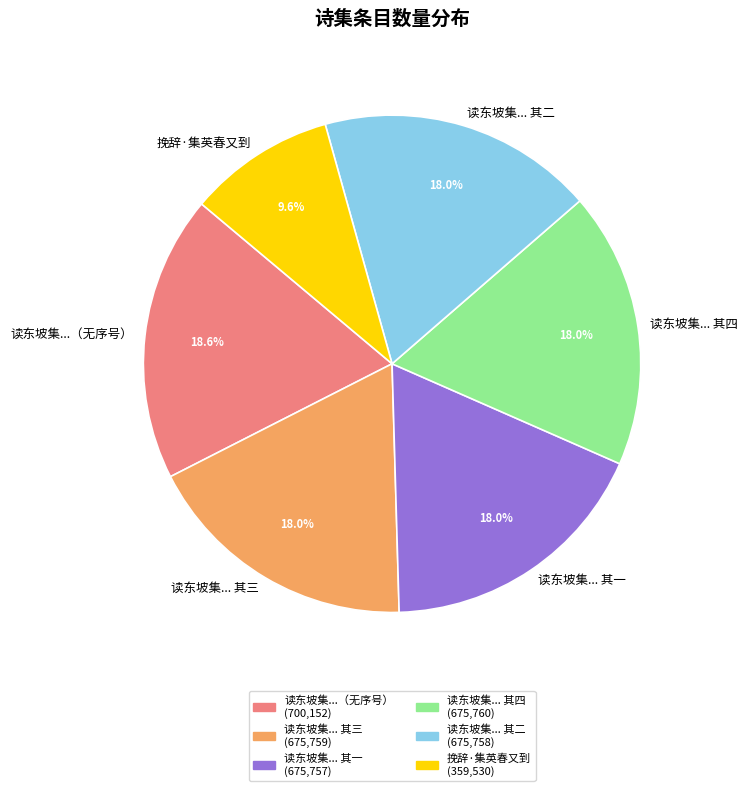

Does 读东坡集... 其三 account for over 50% of the chart?

No